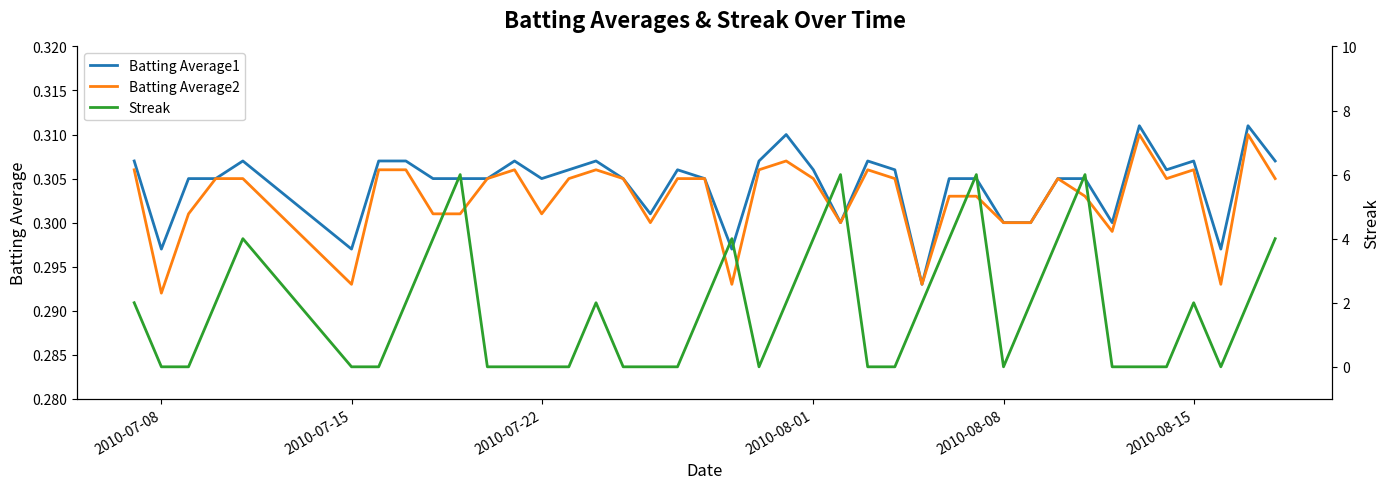

True or false: Batting Average2 and Batting Average1 intersect in this chart.

False